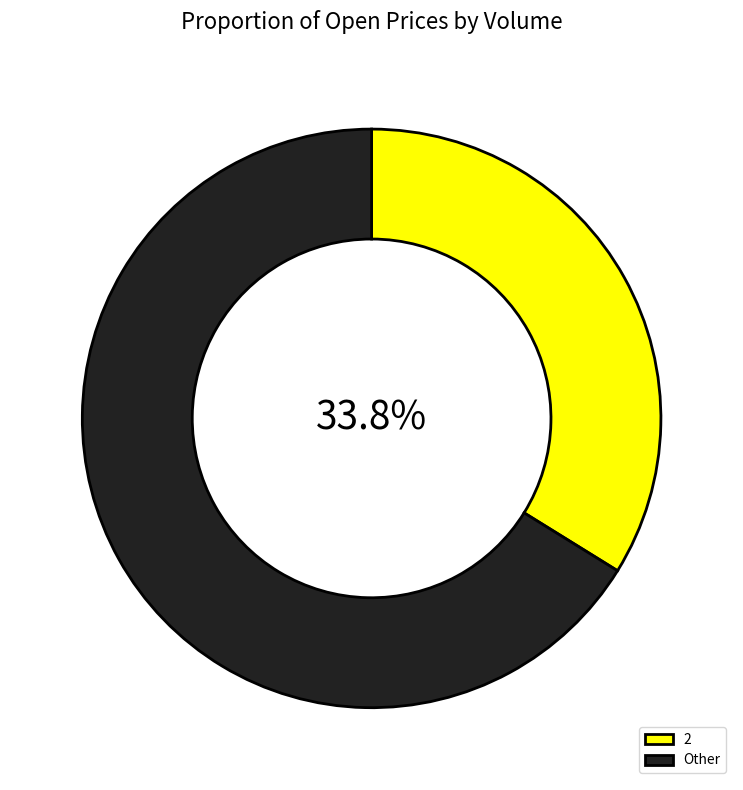

What is the ratio of the value at 2 to the value at Other?

0.5